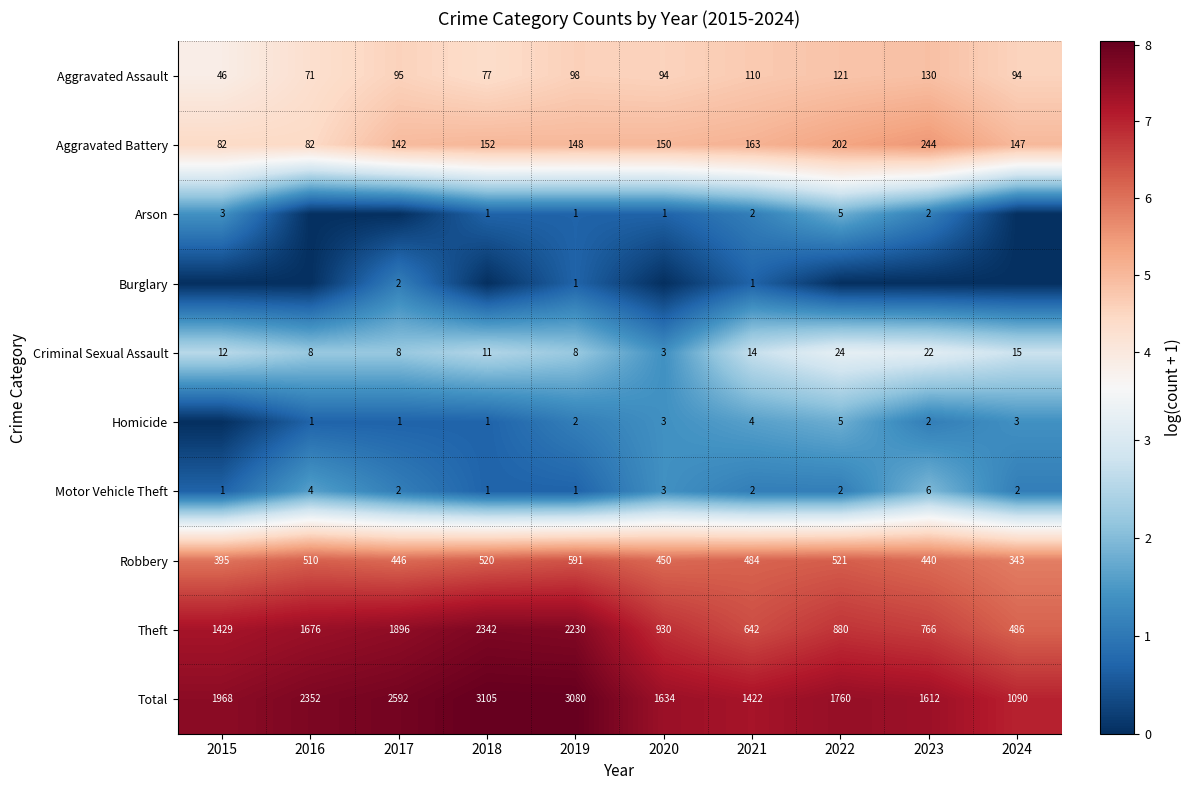

What is the minimum value for Aggravated Assault?

46